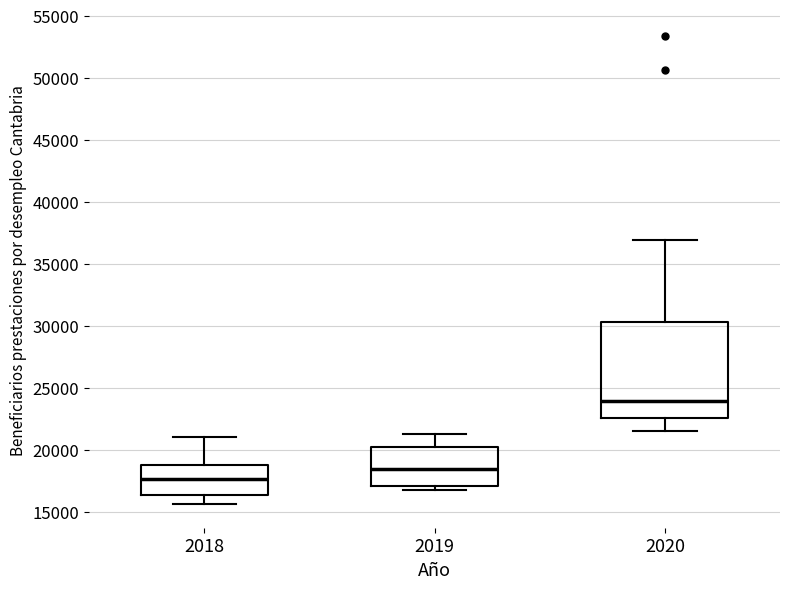

Comparing the boxes themselves (not the whiskers), which one is the tallest?

2020